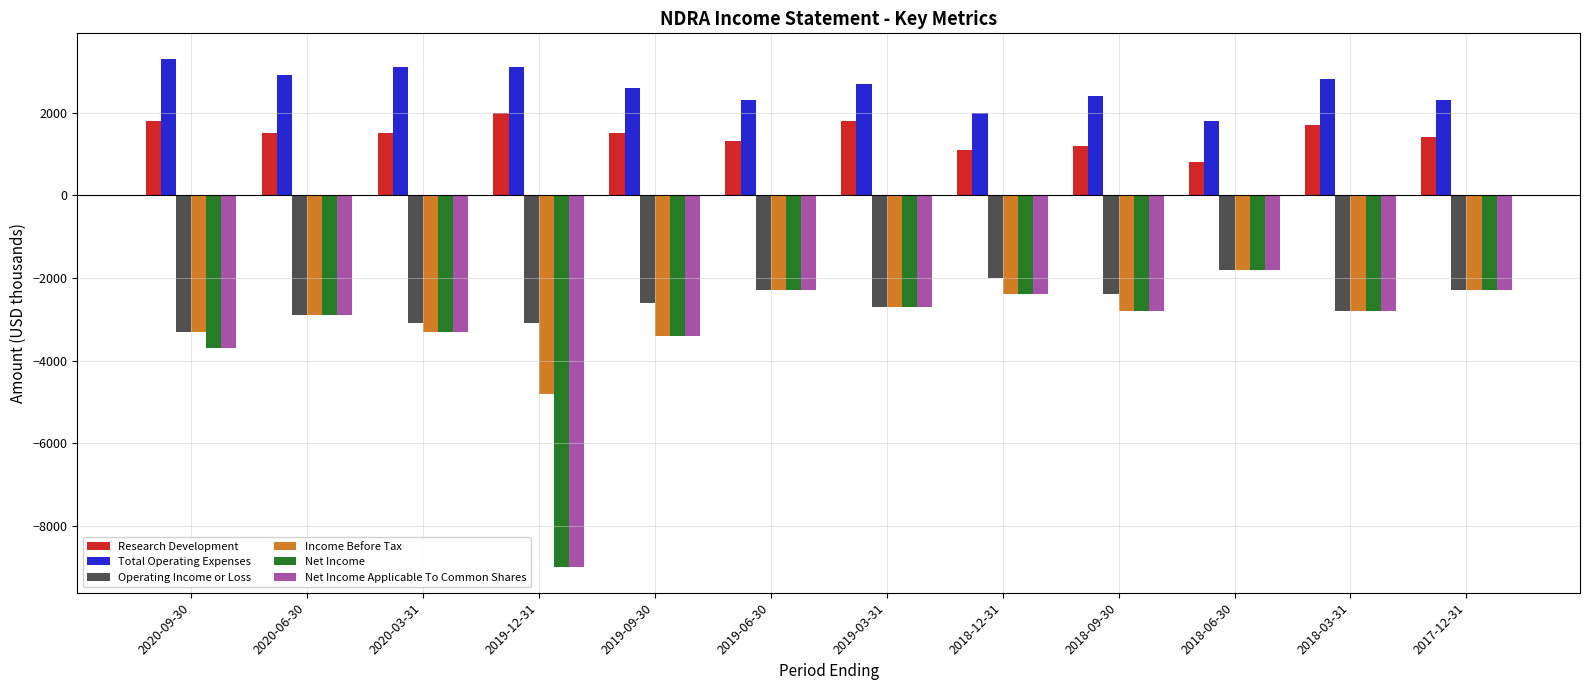

What is the value of the Operating Income or Loss bar at the 7th from the left?

-2700